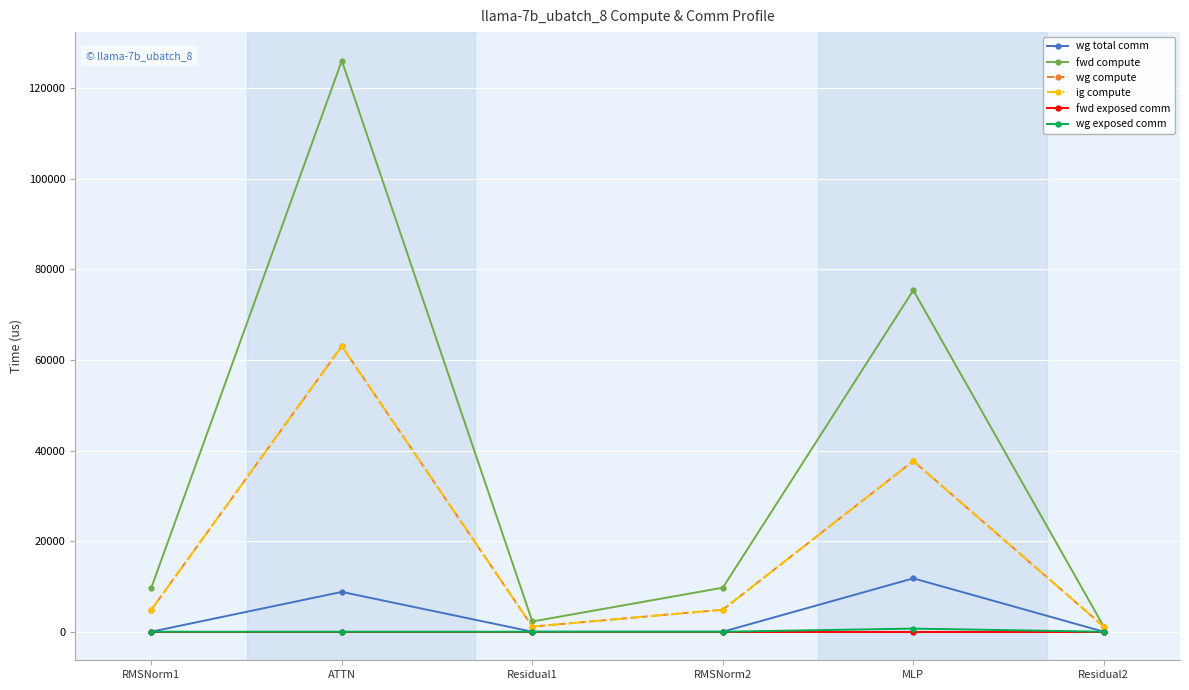

True or false: fwd exposed comm and wg exposed comm intersect in this chart.

False